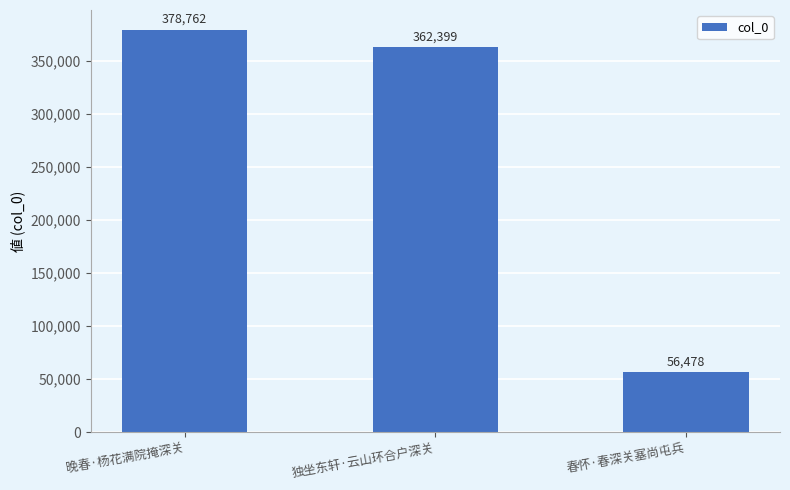

True or false: the data shows 159589 at 独坐东轩·云山环合户深关.

False